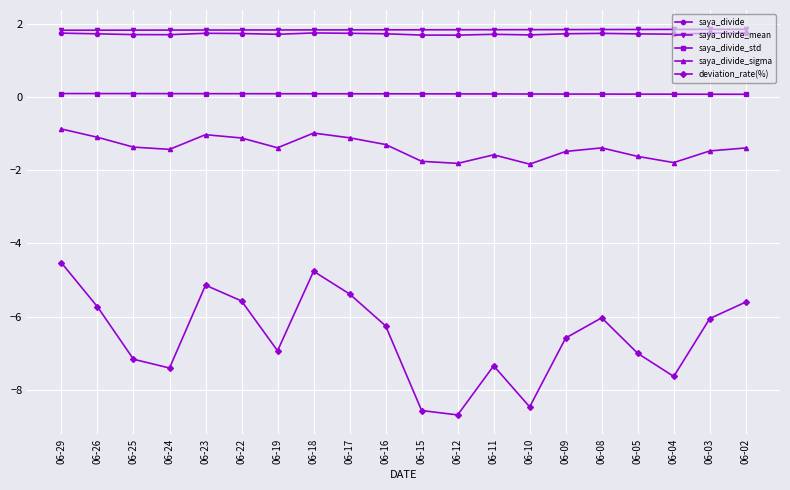

Is it true that saya_divide equals 1.7 at 06-12?

True